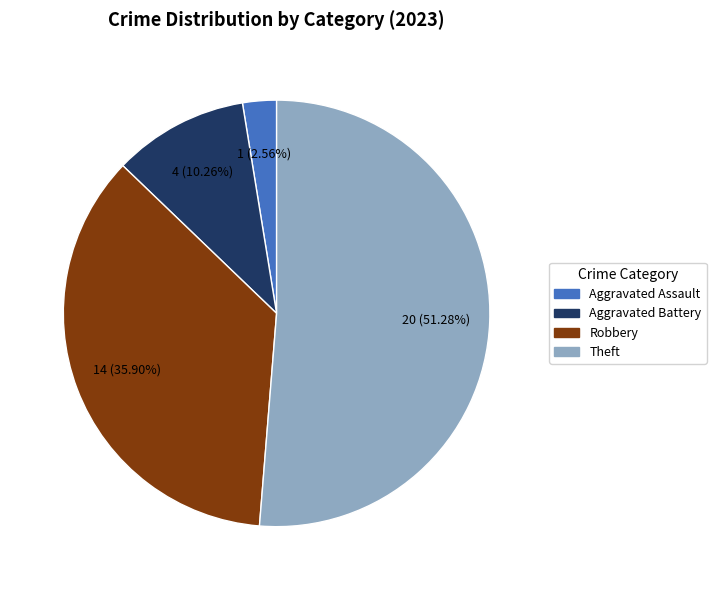

How many slices are in this pie chart?

4